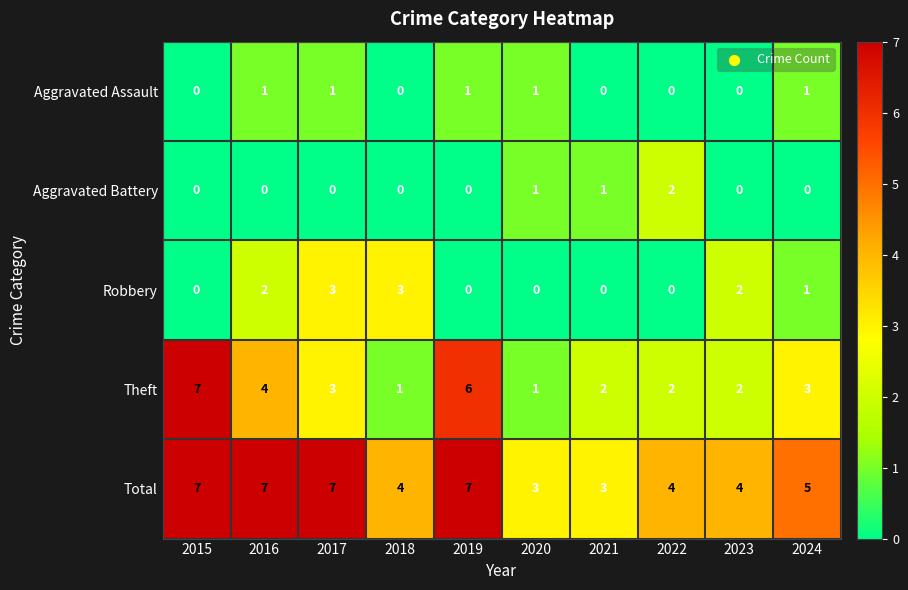

What is the difference between the maximum and minimum values in the Total series?

4